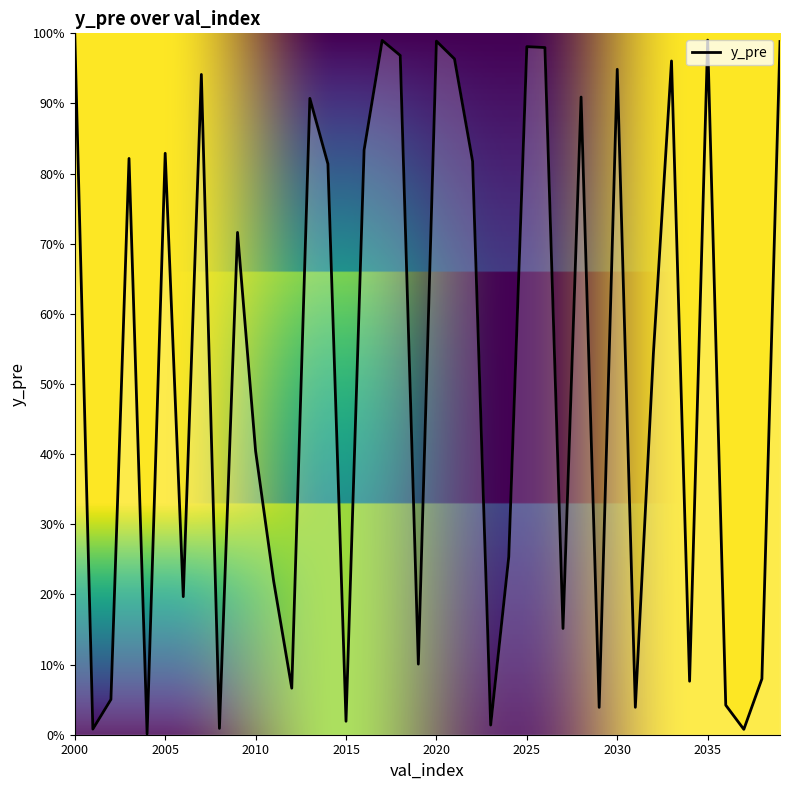

Does the chart display data point markers on the line(s)?

No